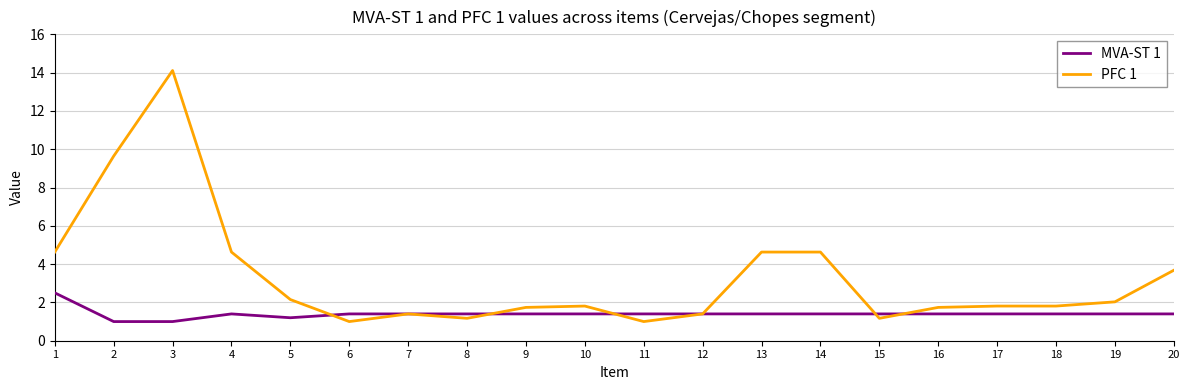

True or false: PFC 1 has a value of 1.2 at 15.

True